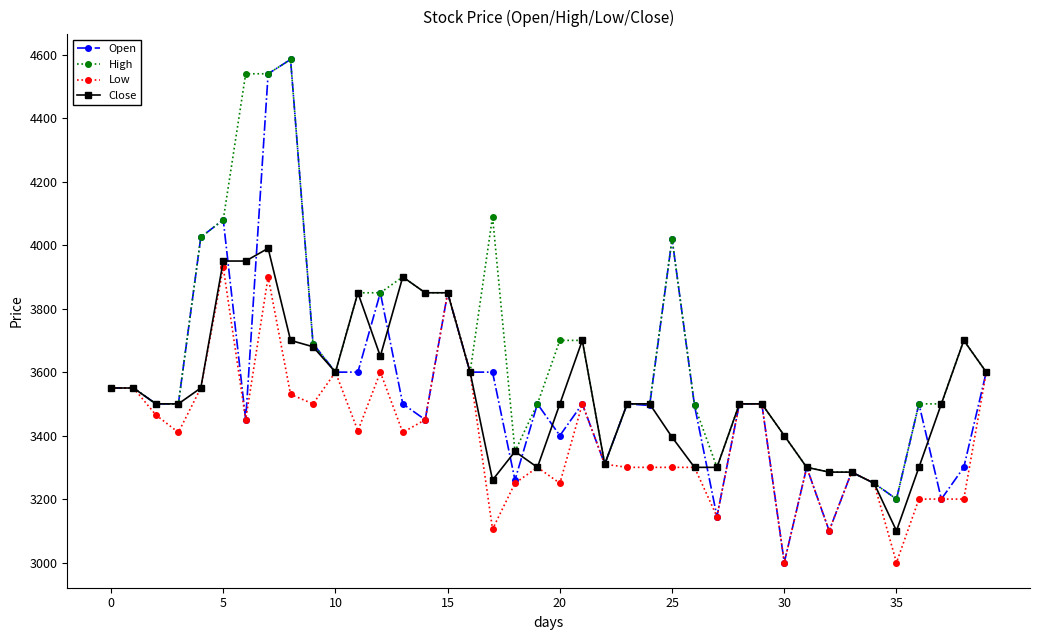

True or false: Close has more than 1 interior local peaks.

True